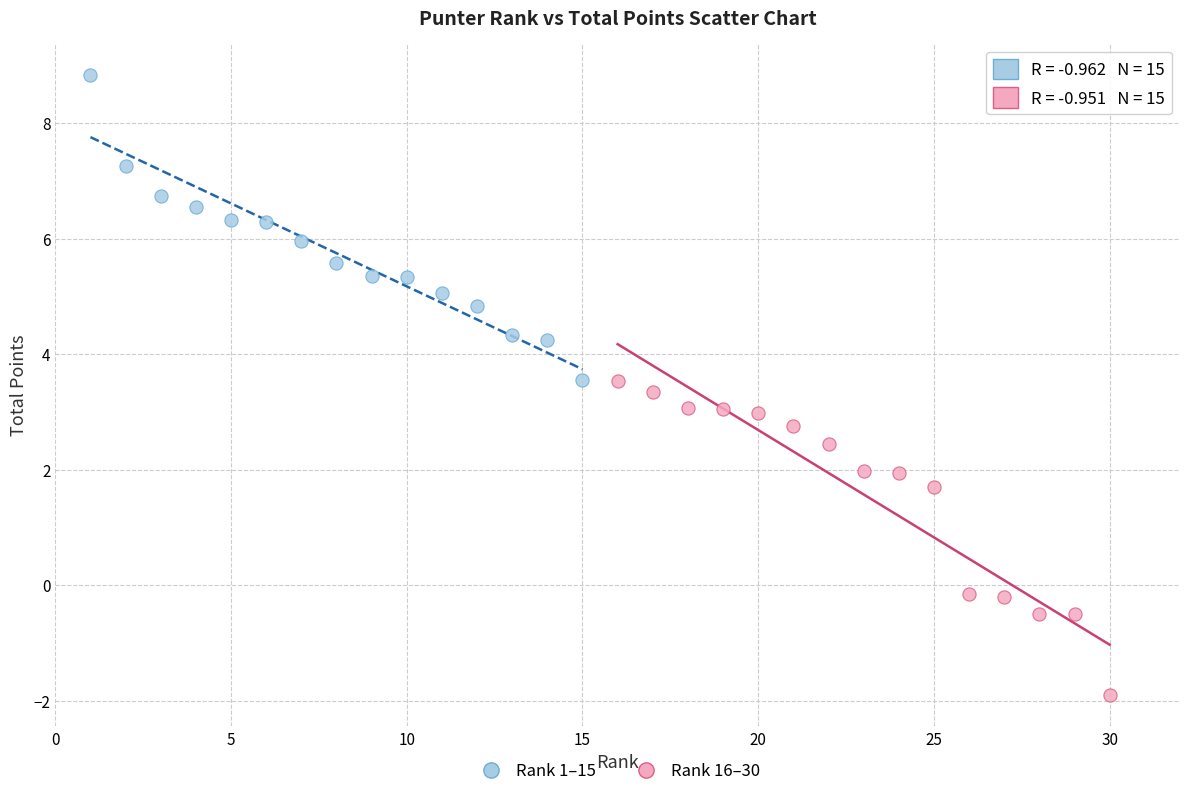

Which series contains the highest Y value?

Rank 1–15